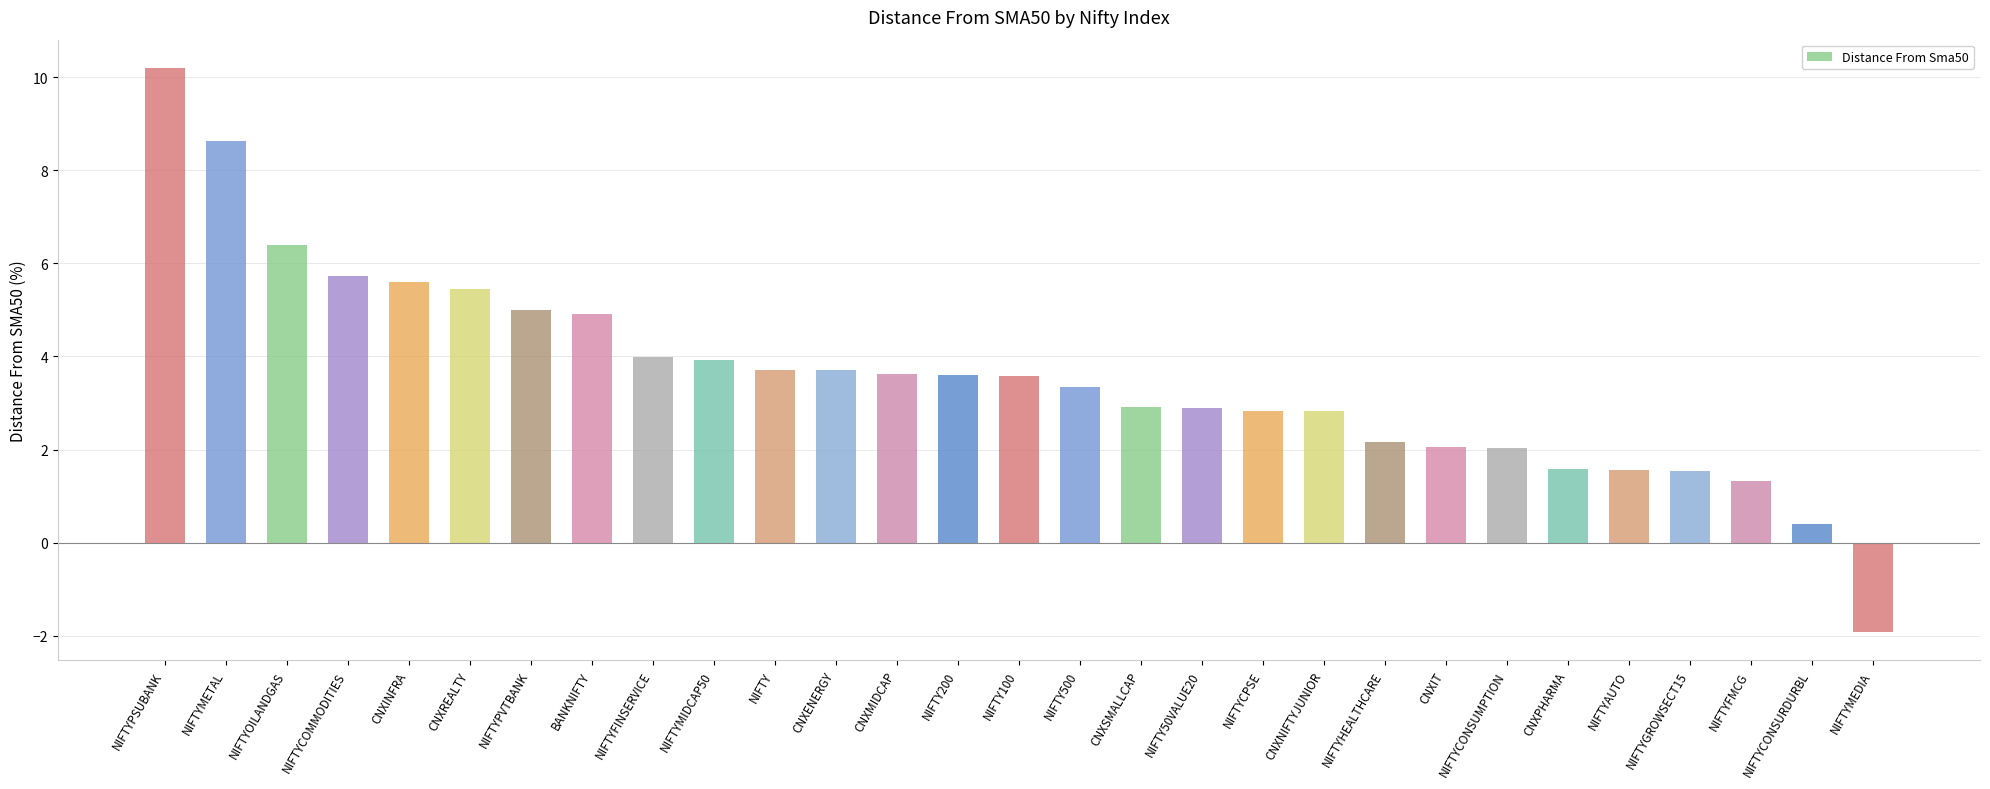

Read the value at NIFTYCOMMODITIES.

5.7